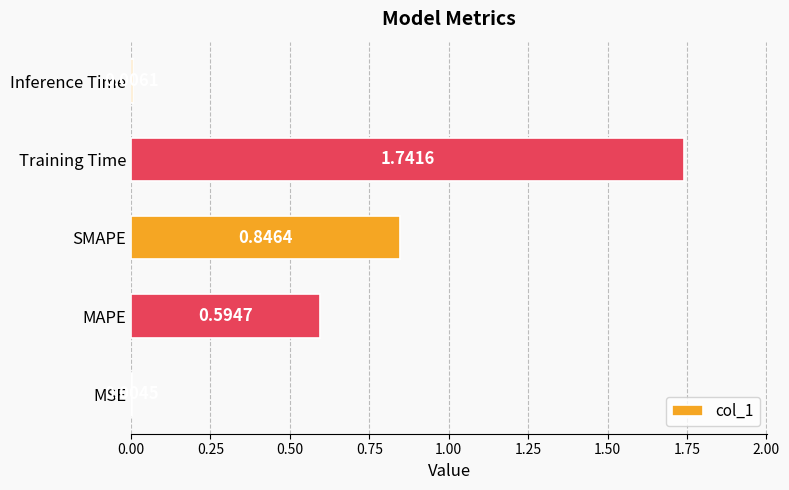

At which category does the chart reach its peak across all series?

Training Time